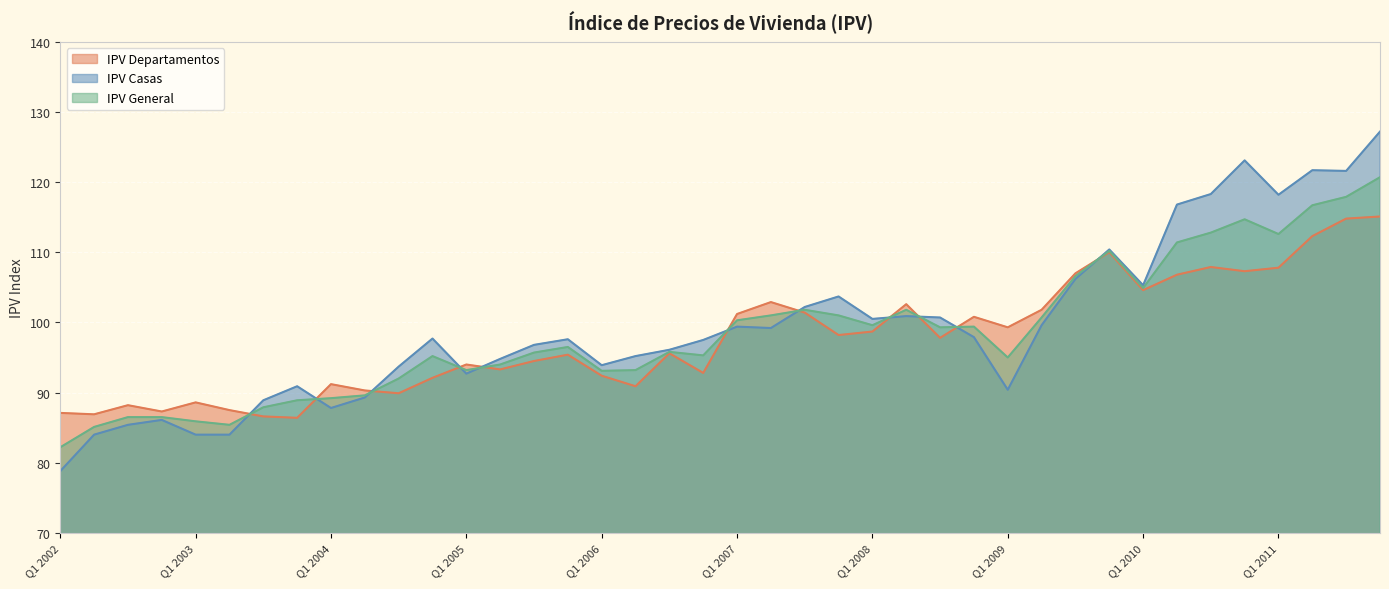

The IPV Departamentos series shows 90.3 at 01-04-2004. True or false?

True